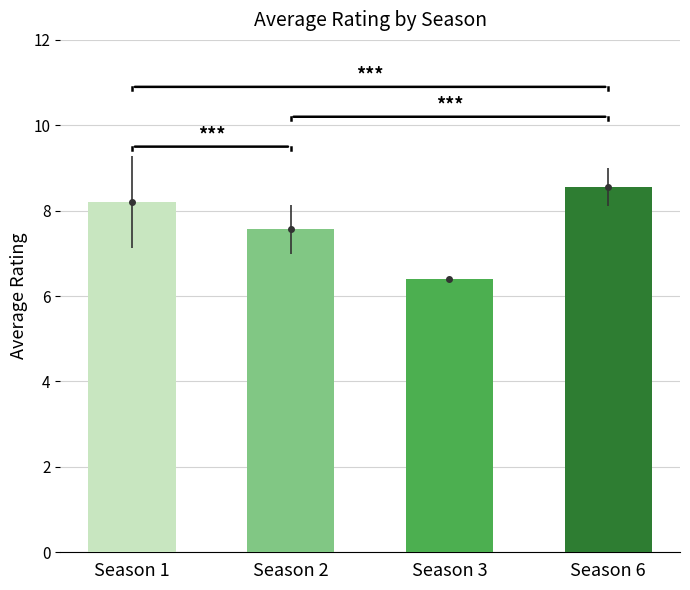

How many distinct data groups are displayed?

1